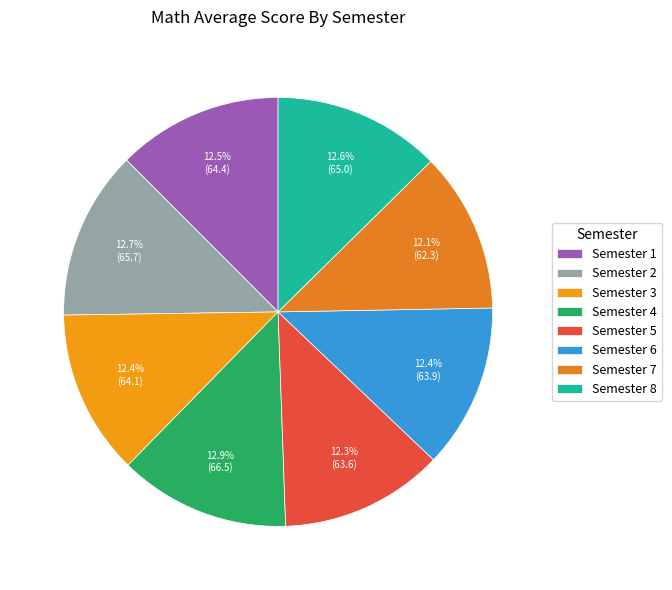

Is Semester 8 the majority of the pie?

No